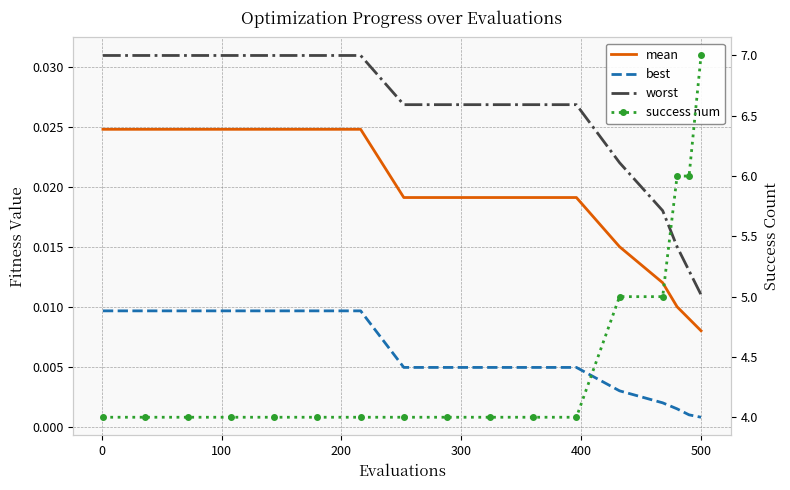

How many lines are shown in the chart?

4